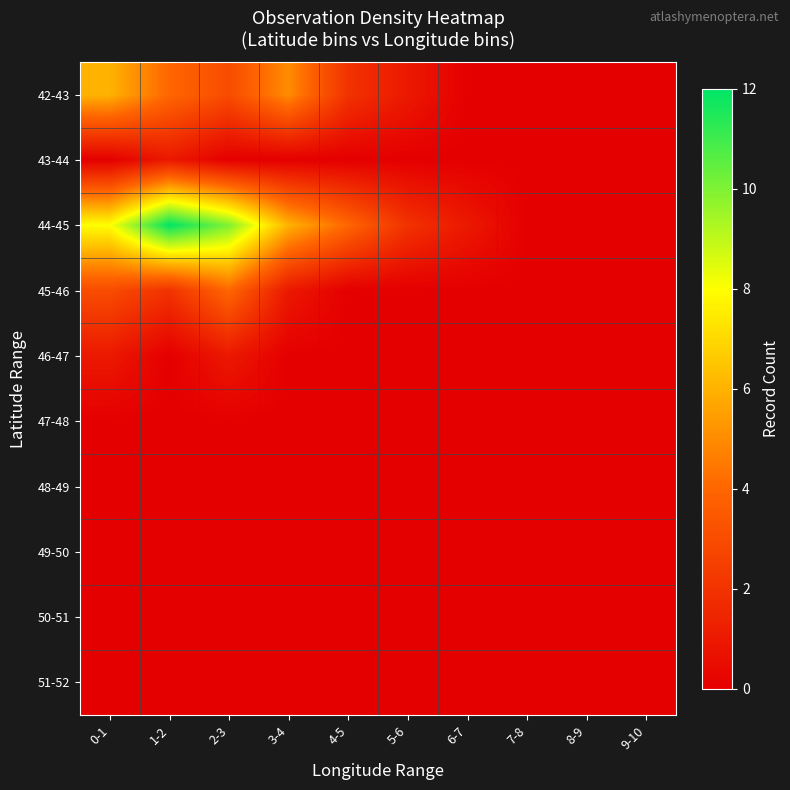

At which category is the sum across all series the highest?

1-2